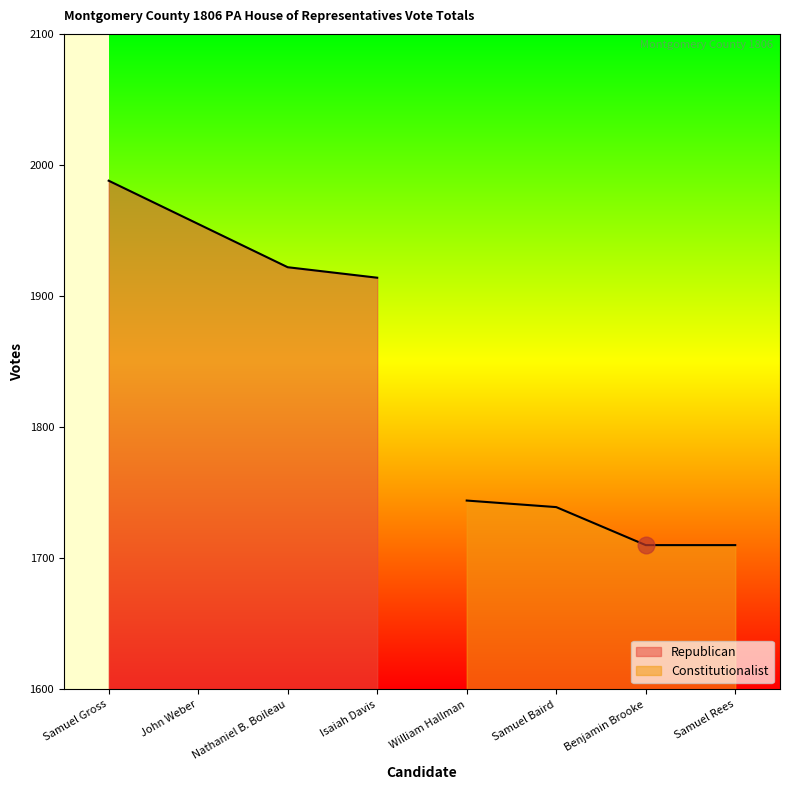

List the labels in order of Republican value, smallest first.

Isaiah Davis, Nathaniel B. Boileau, John Weber, Samuel Gross